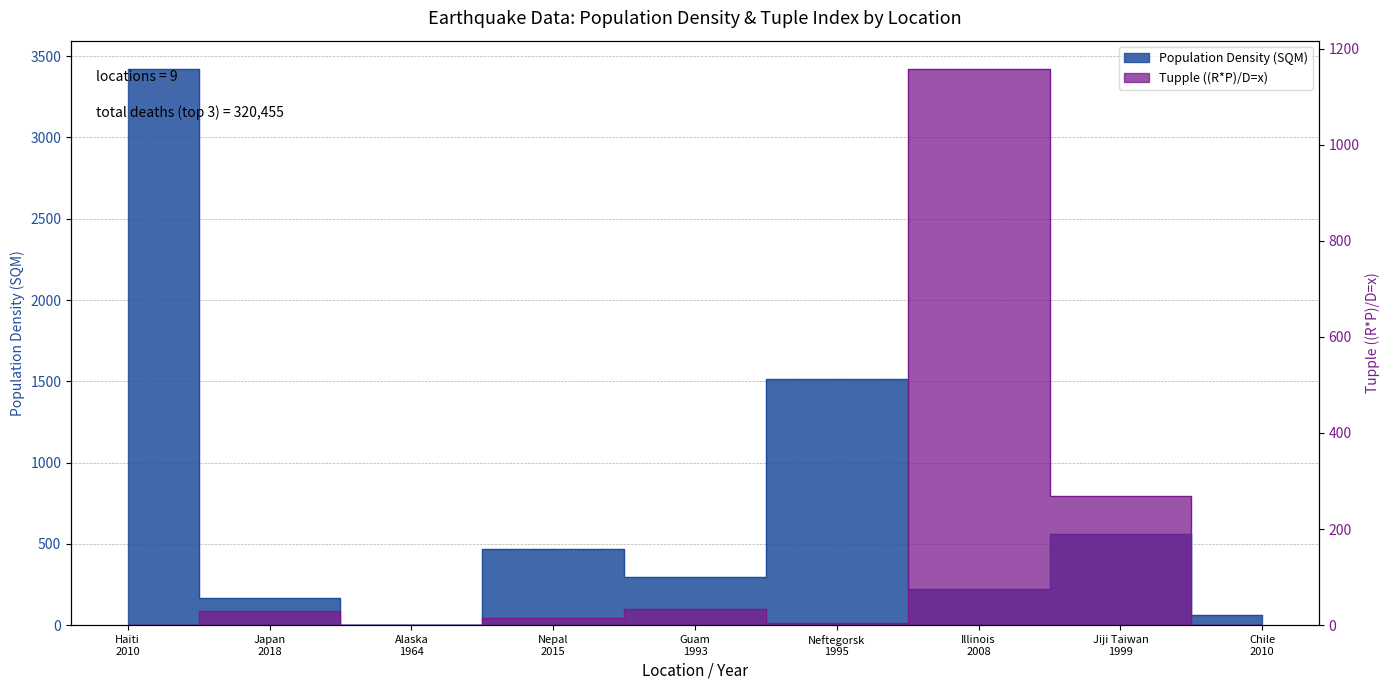

What is the difference between the Population Density (SQM) values at Alaska
1964 and Nepal
2015?

465.1